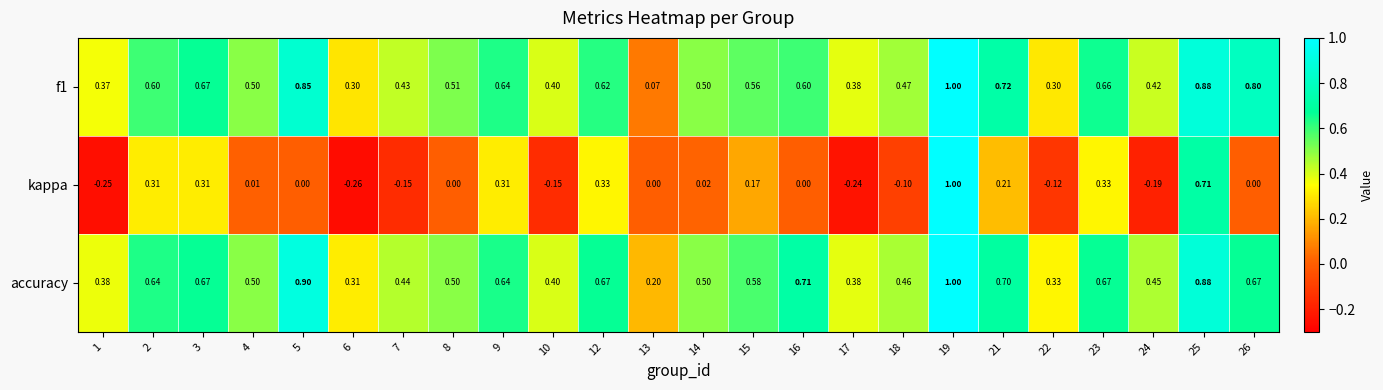

What is the total value across all series at 15?

1.3